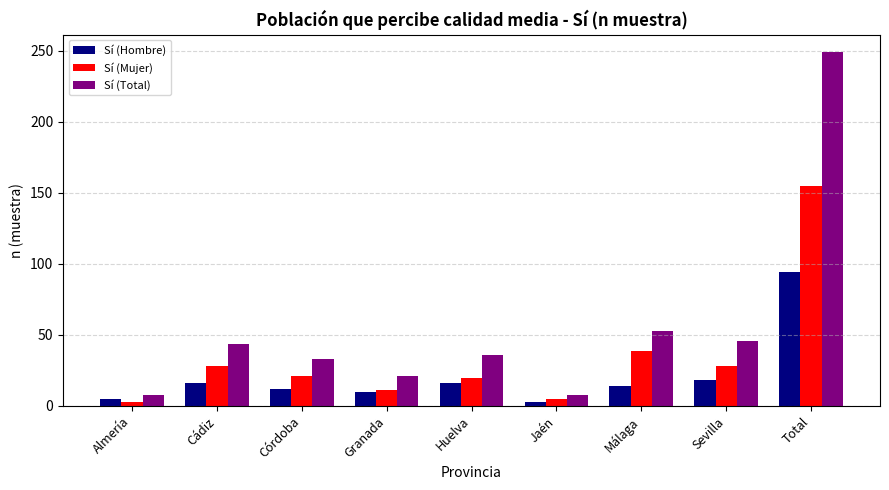

At which label is Sí (Mujer) closest to 79?

Málaga